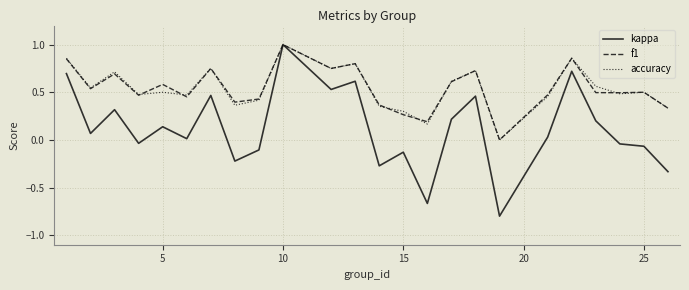

Which series has the largest range (max minus min)?

kappa